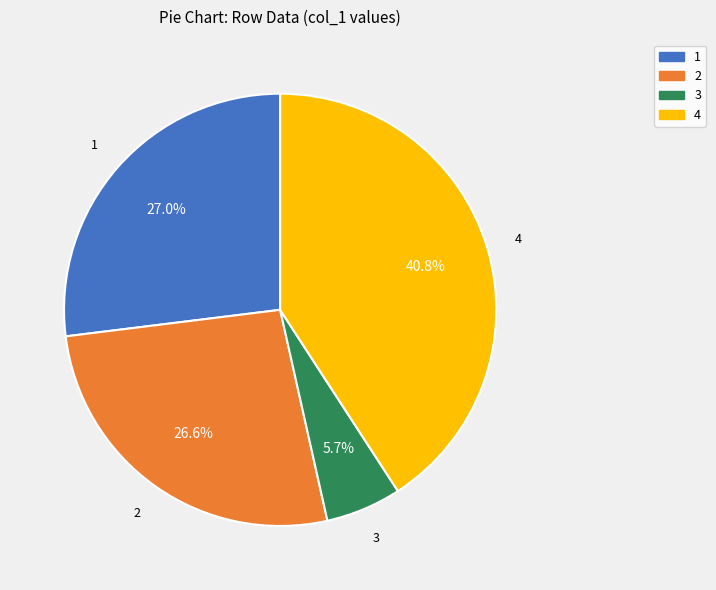

Does any single category account for the majority?

No